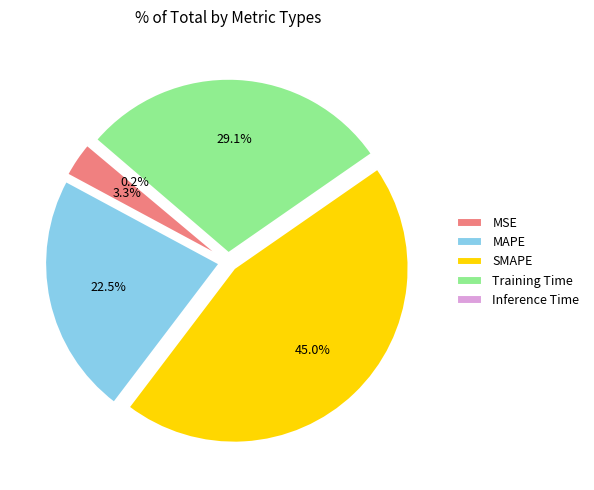

Between Inference Time and MAPE, which is larger?

MAPE